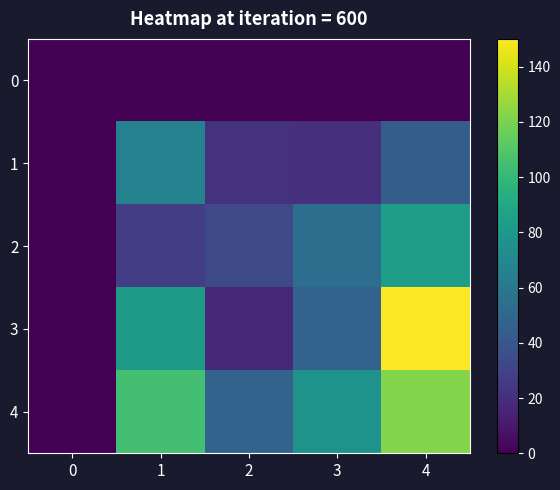

Reading right to left, list all the values displayed in this chart.

0: 4=0	3=0	2=0	1=0	0=0
1: 4=44	3=21	2=22	1=66	0=0
2: 4=84	3=54	2=33	1=27	0=0
3: 4=150	3=48	2=17	1=82	0=0
4: 4=122	3=77	2=48	1=105	0=0